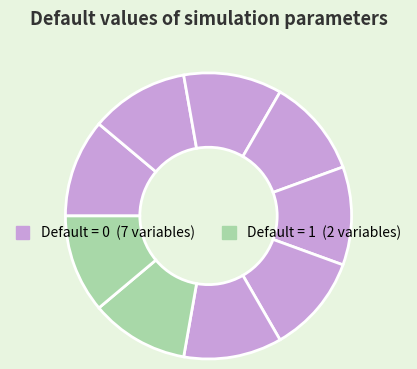

How many segments does this pie chart have?

9